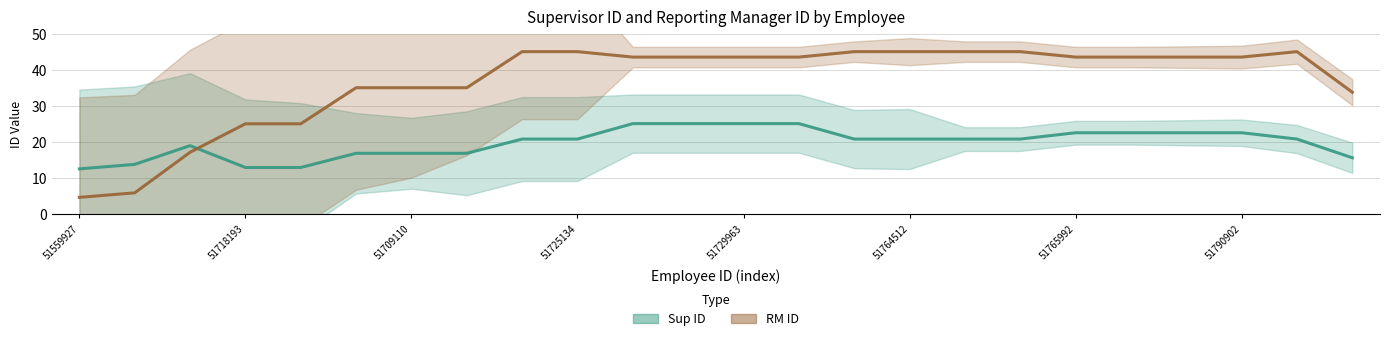

The Sup ID series shows 3.0 at 51729963. True or false?

False